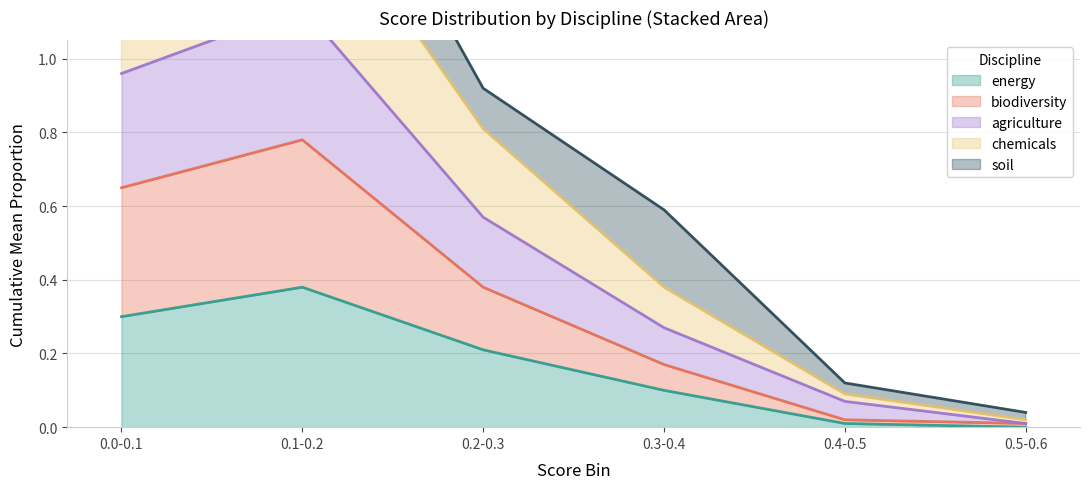

The value of agriculture at 0.0-0.1 is 1.0. True or false?

True